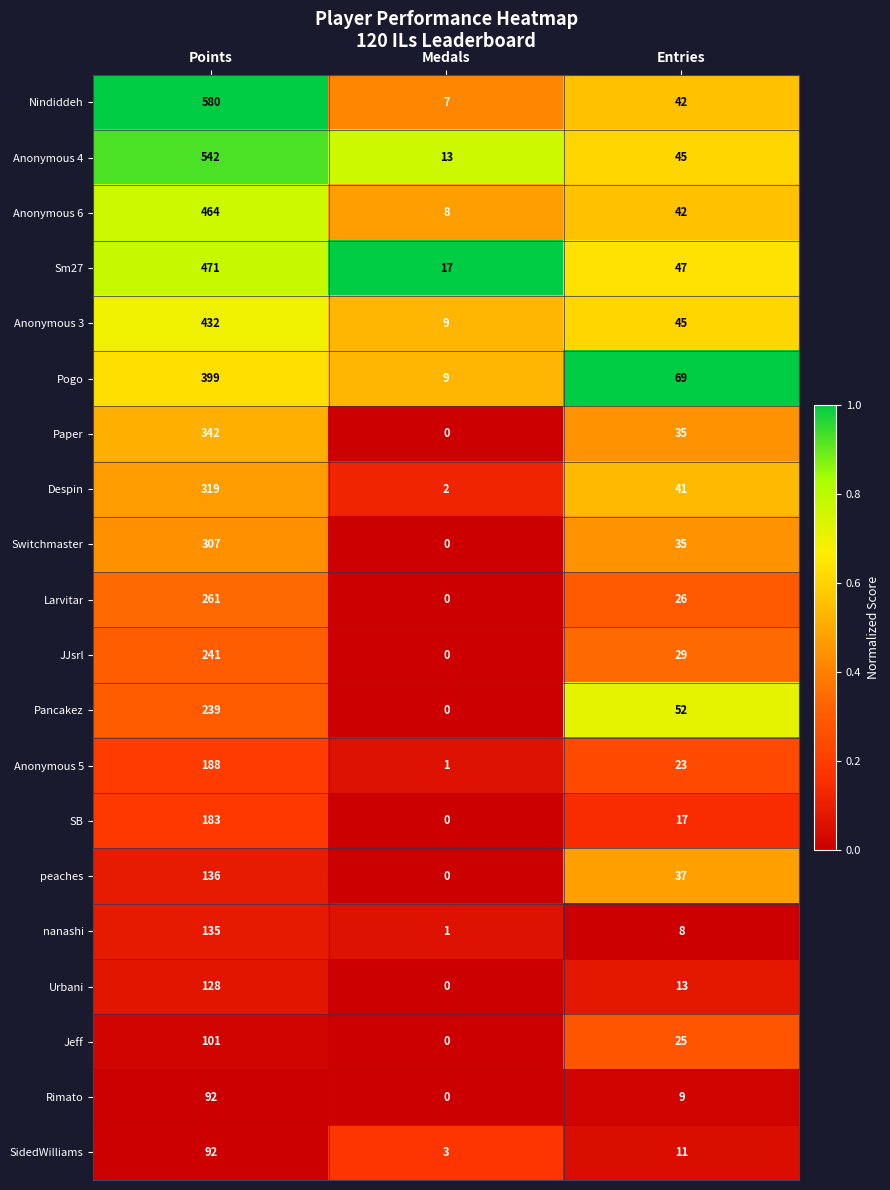

What is the sum of all Pogo values?

477